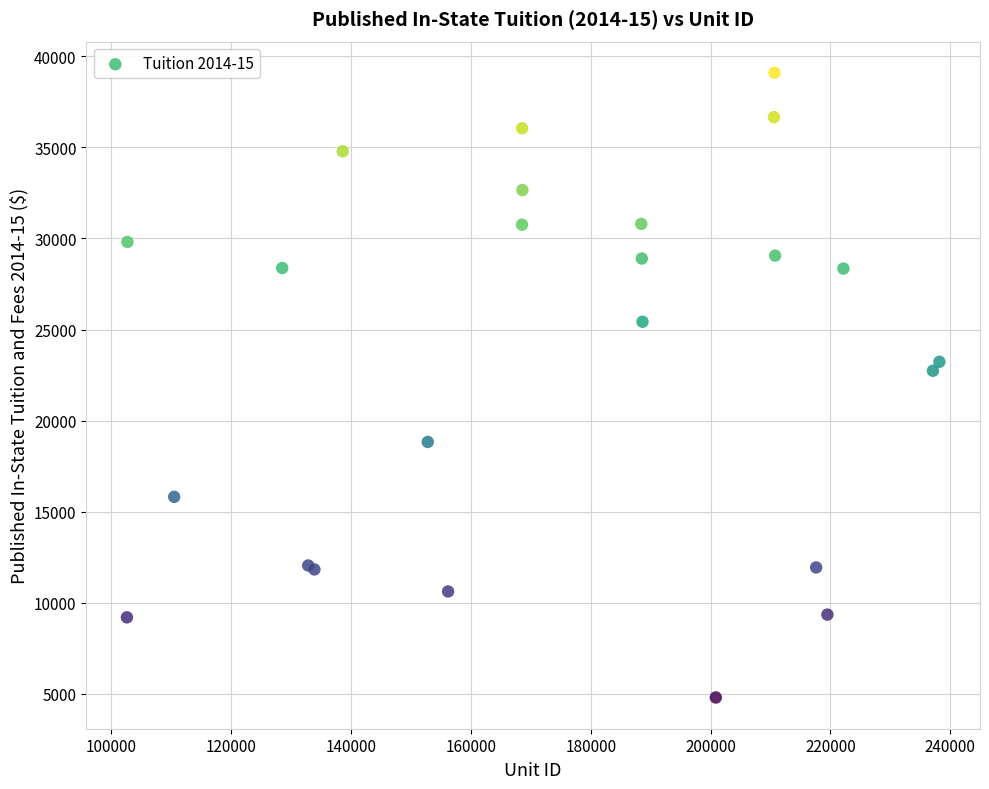

What Y value in the scatter plot is closest to 21950?

22740